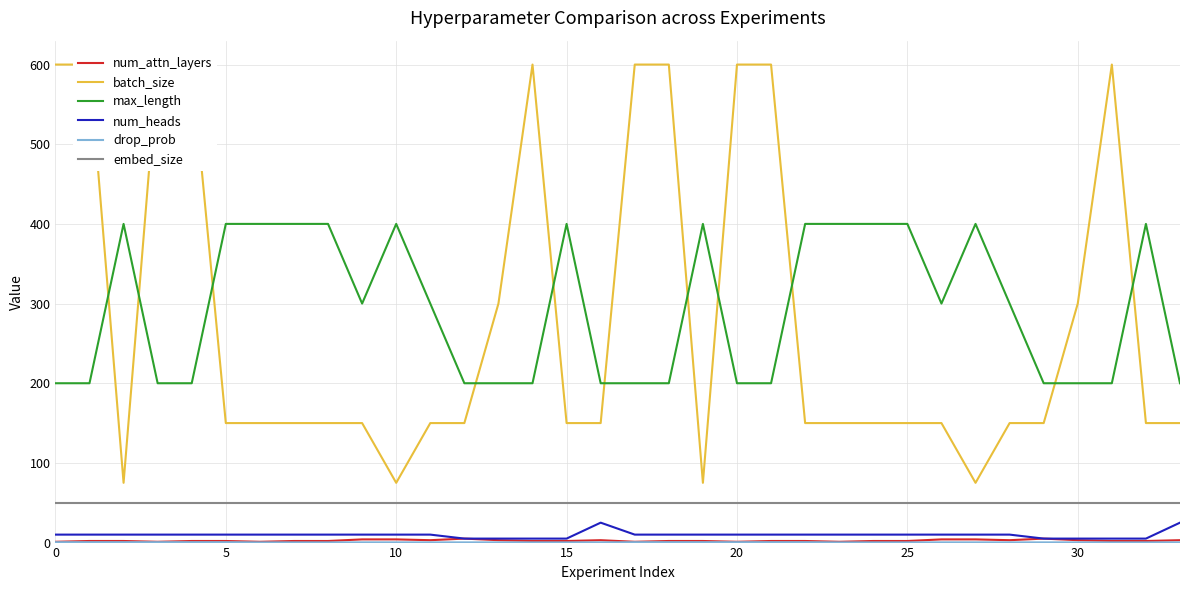

What is the sum of all batch_size values?

9600.0